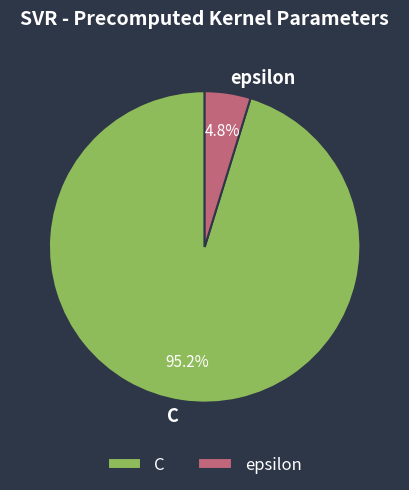

The C slice represents 95% of the pie. True or false?

True